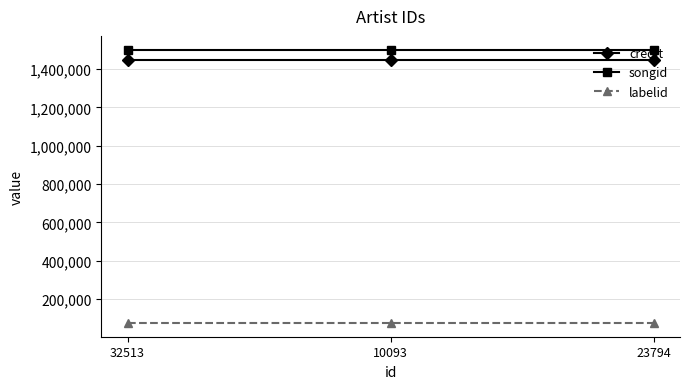

What is the value of the labelid point at the 3rd from the left?

73842